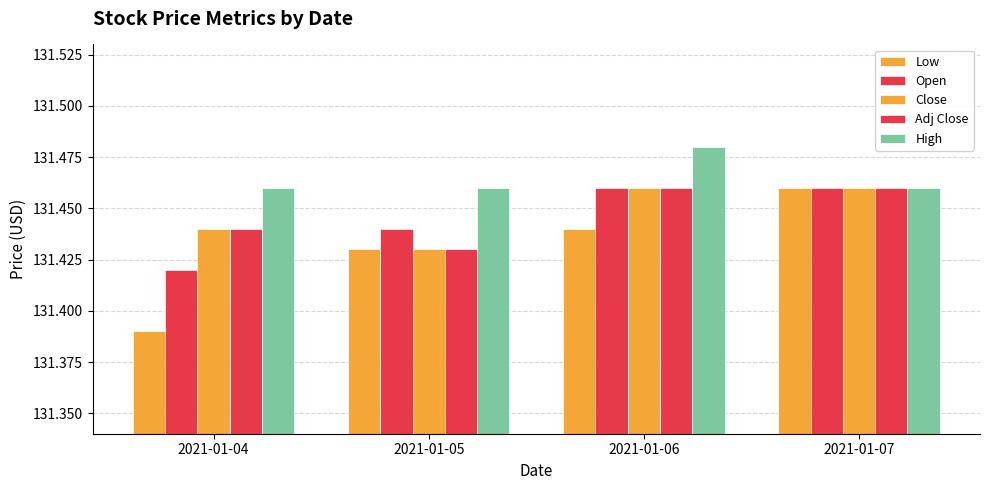

What is the value of the Low bar at the 2nd from the left?

131.4